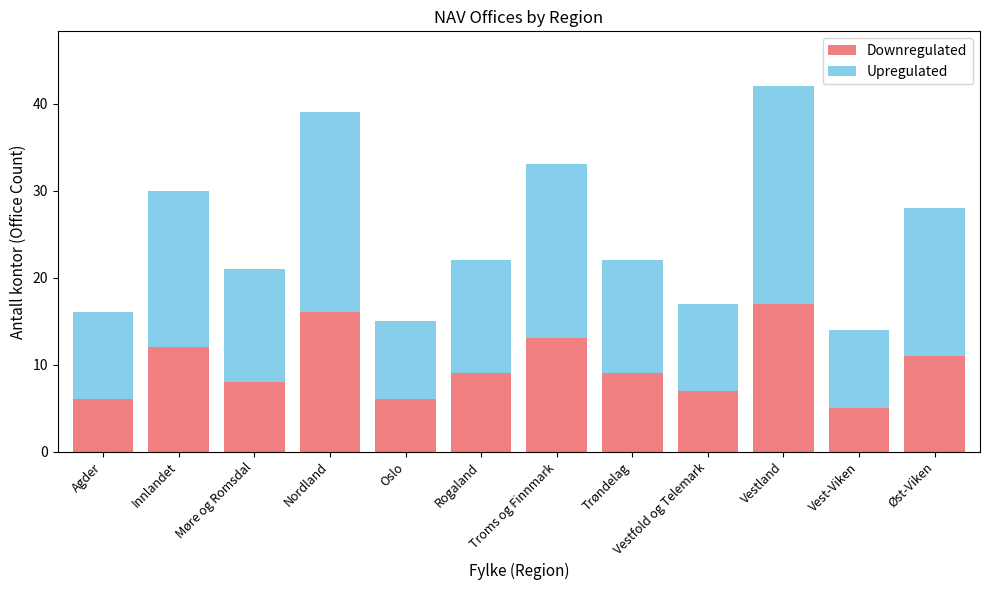

How many categories are shown in the chart?

12